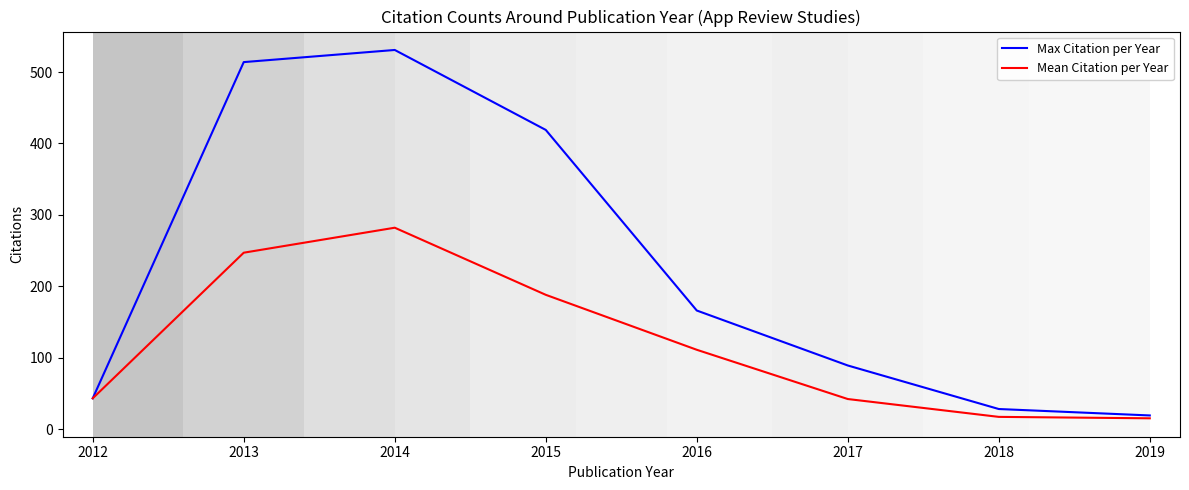

Which series has the widest spread of values?

Max Citation per Year